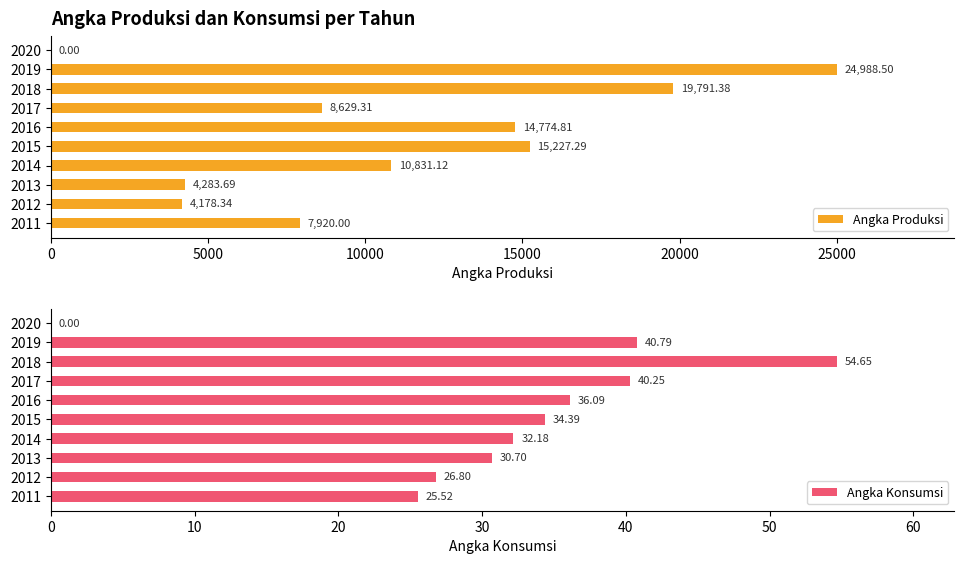

Which series has the largest total across all categories?

Angka Produksi